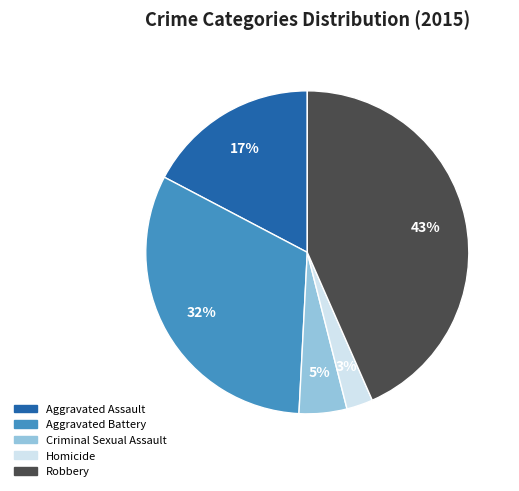

To the nearest percent, what is the combined percentage of Criminal Sexual Assault and Robbery?

48%